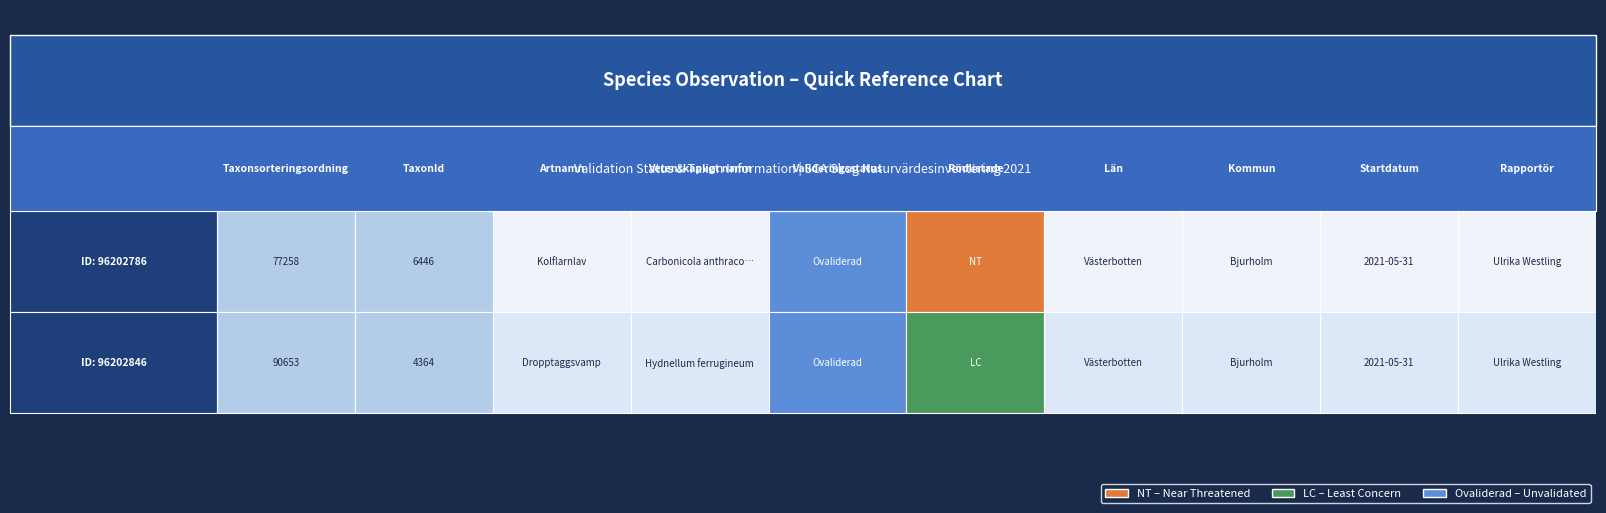

What is the average value of the 96202846 series?

47508